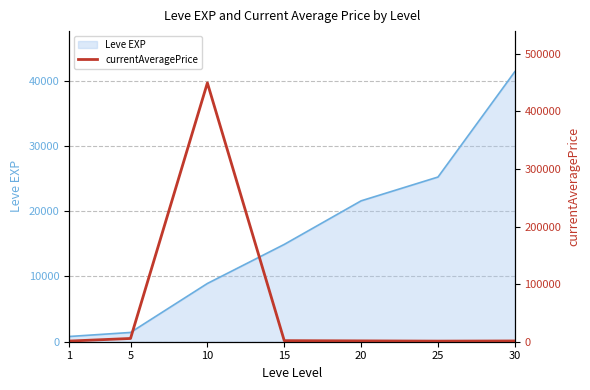

The value at 20 is 2417.1. True or false?

False